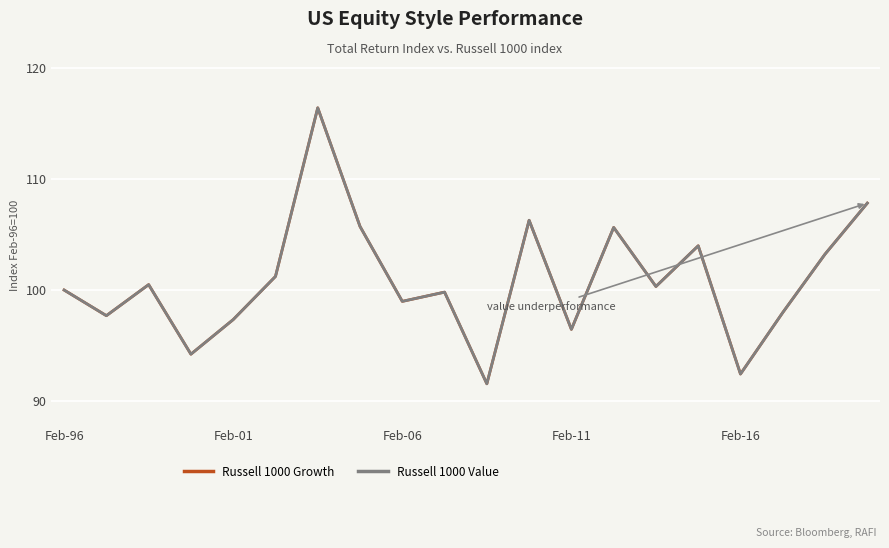

In Russell 1000 Growth, how many points are higher than both neighbors (excluding endpoints)?

6